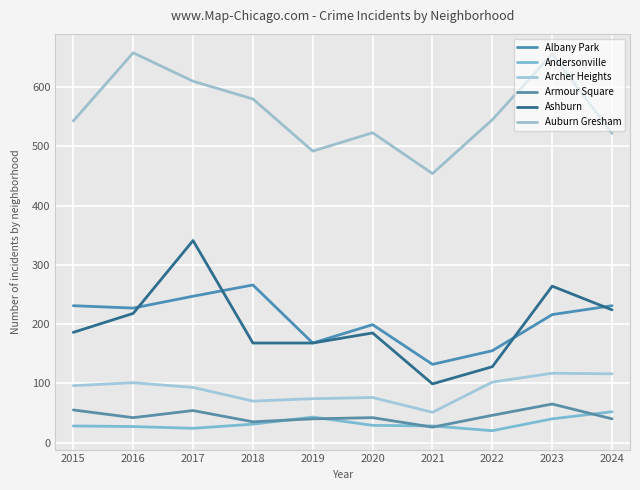

Which series has the largest range (max minus min)?

Ashburn